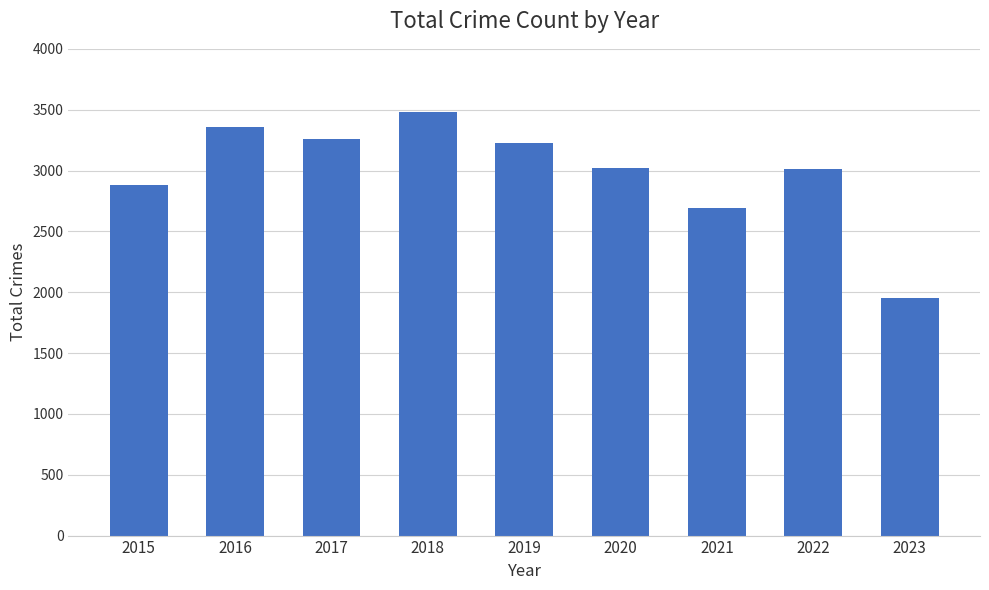

What is the change in value from 2018 to 2020?

-467